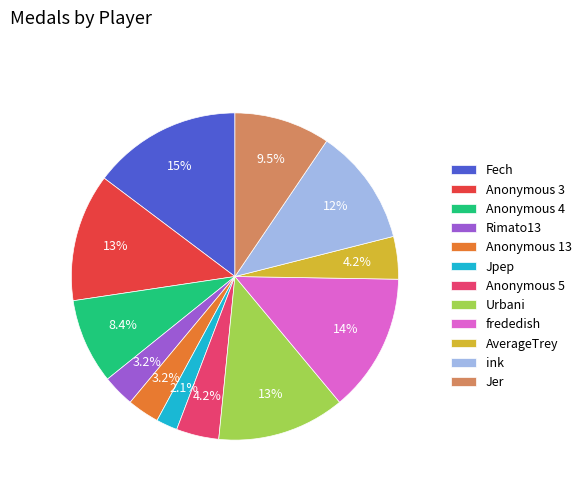

How many slices are in this pie chart?

12